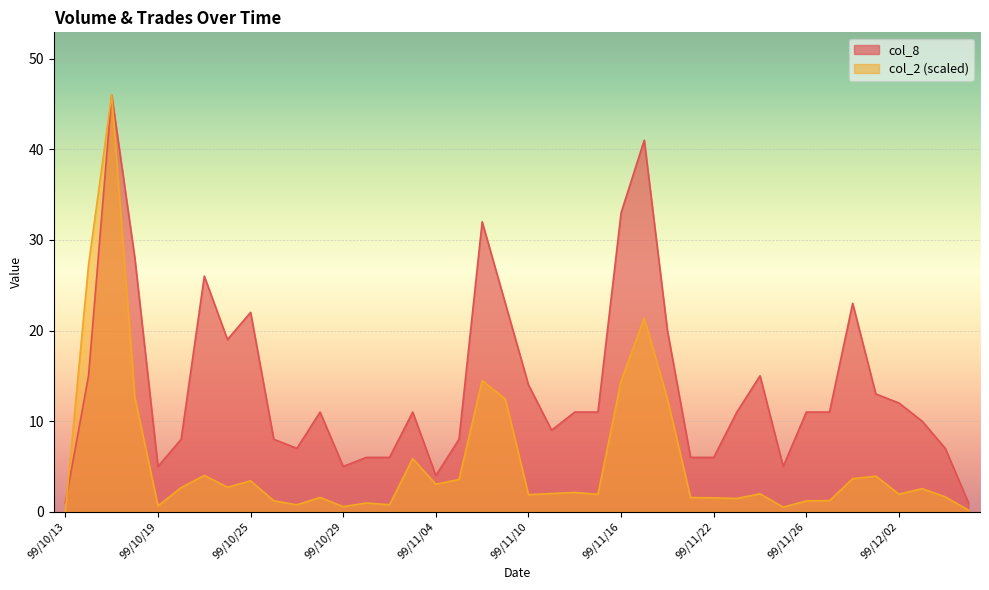

Between which two adjacent categories do col_8 and col_2 first intersect?

99/10/13 and 99/10/14